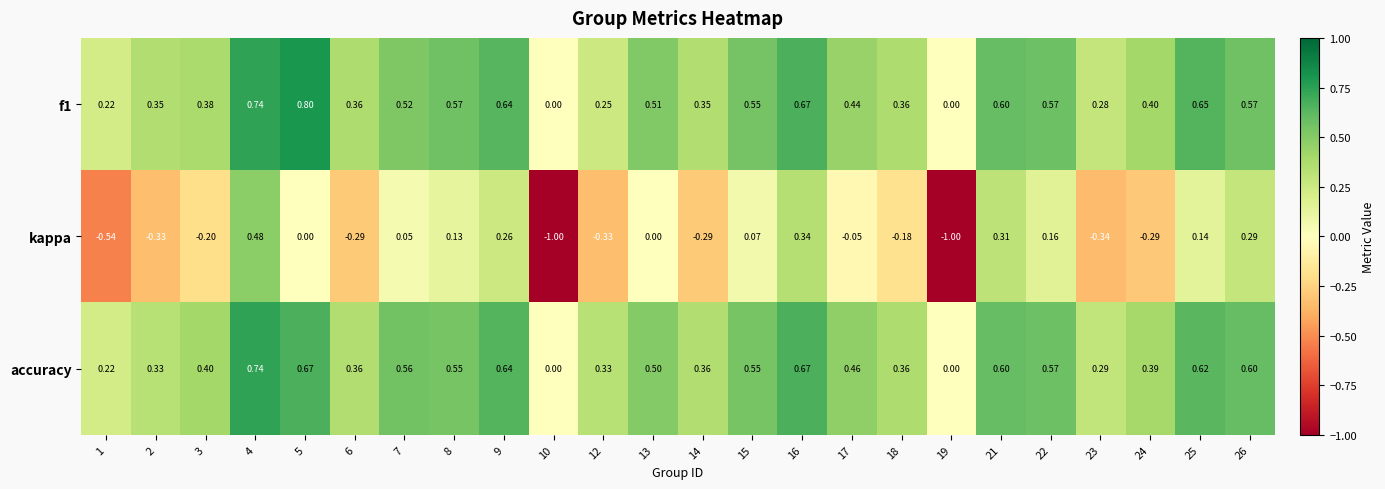

Which series changed the most between 2 and 21?

kappa